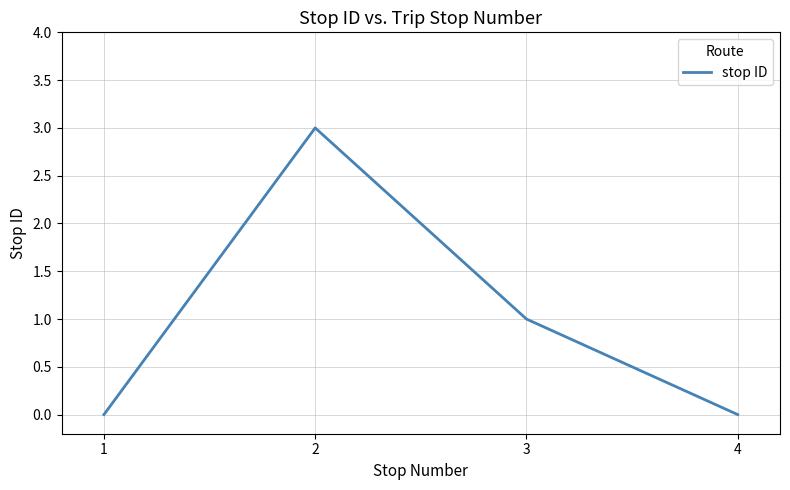

The value at 1 is 1. True or false?

False